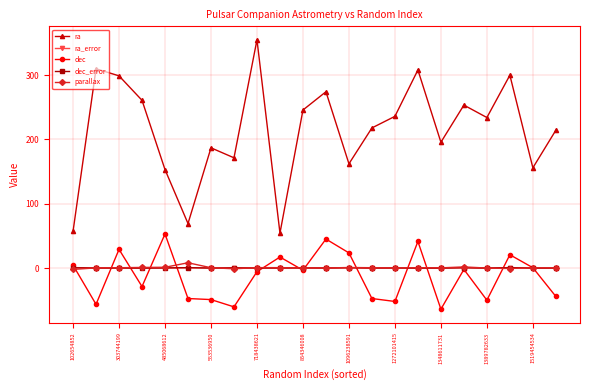

Which series has the largest range (max minus min)?

ra